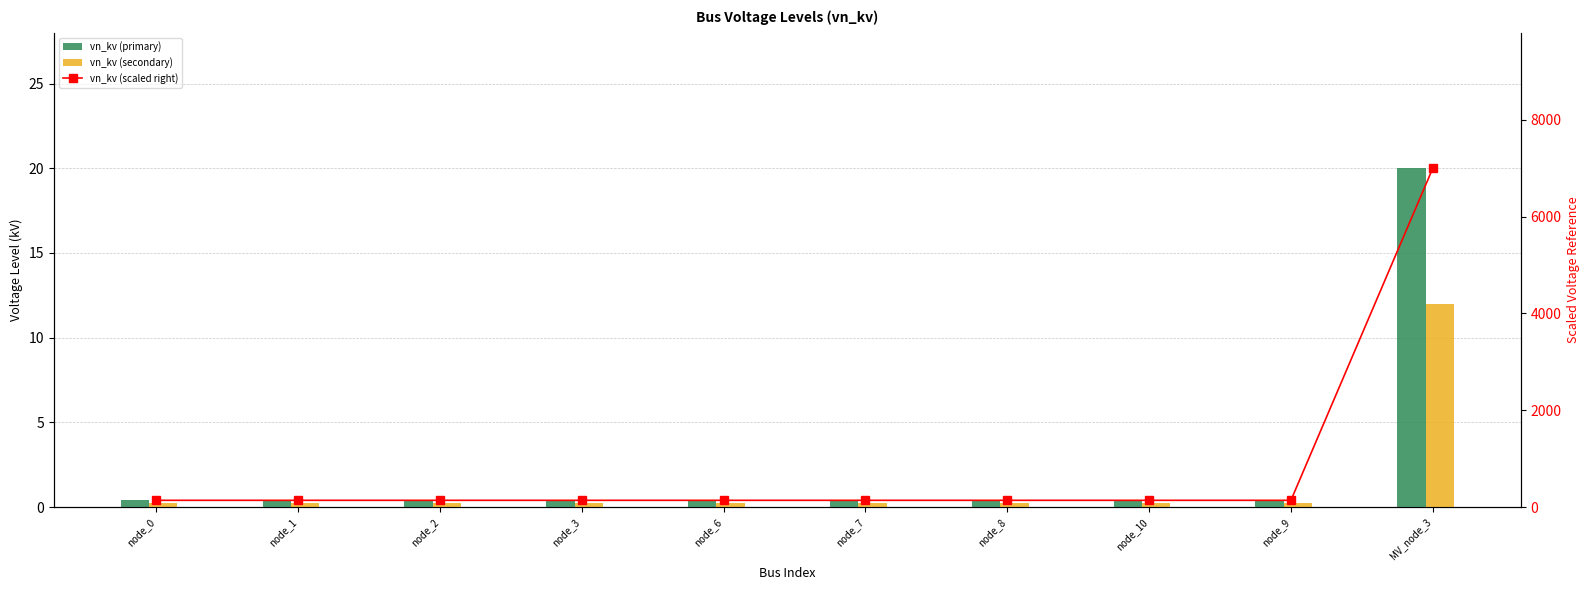

How many groups of bars are there?

10